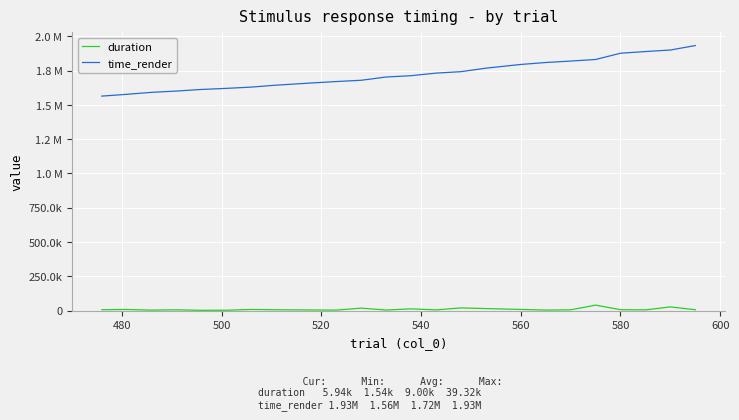

Does the chart display data point markers on the line(s)?

No